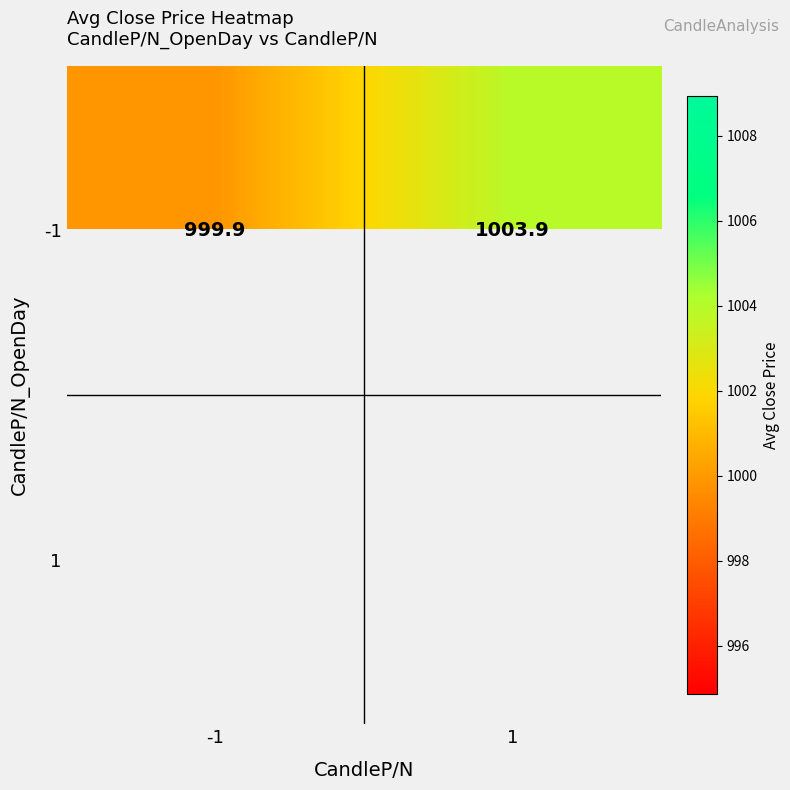

At how many categories does at least one series exceed 1003?

1